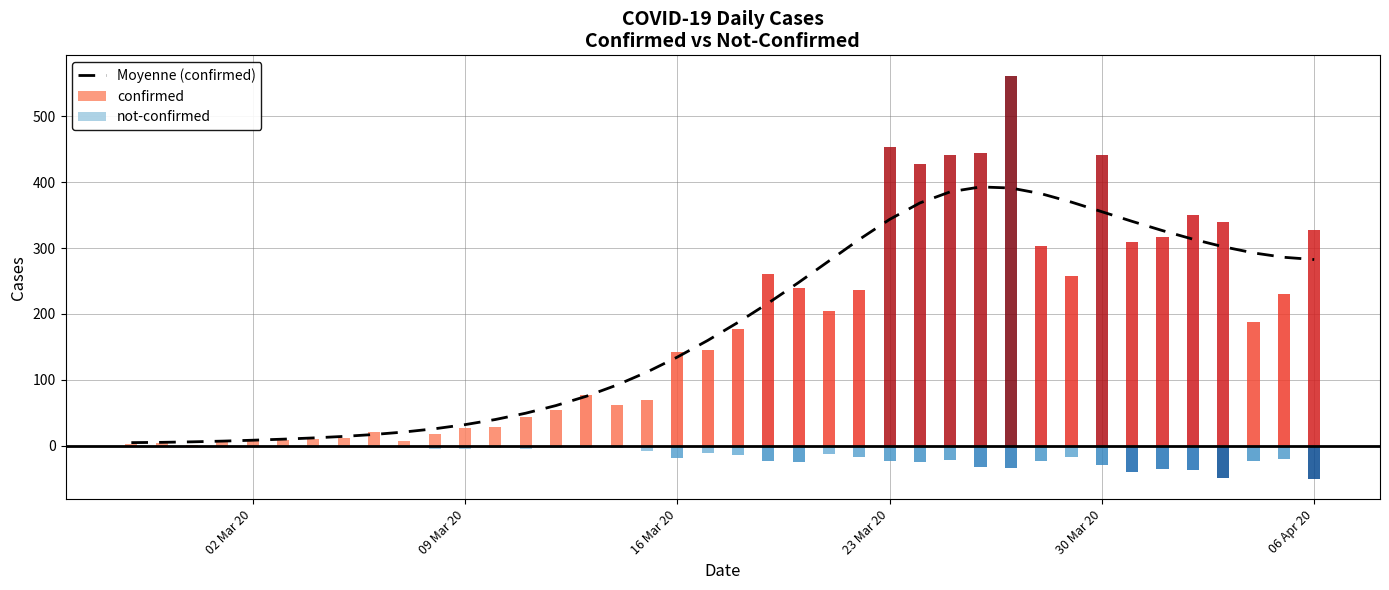

What is the difference between the second highest and minimum values?

386.7